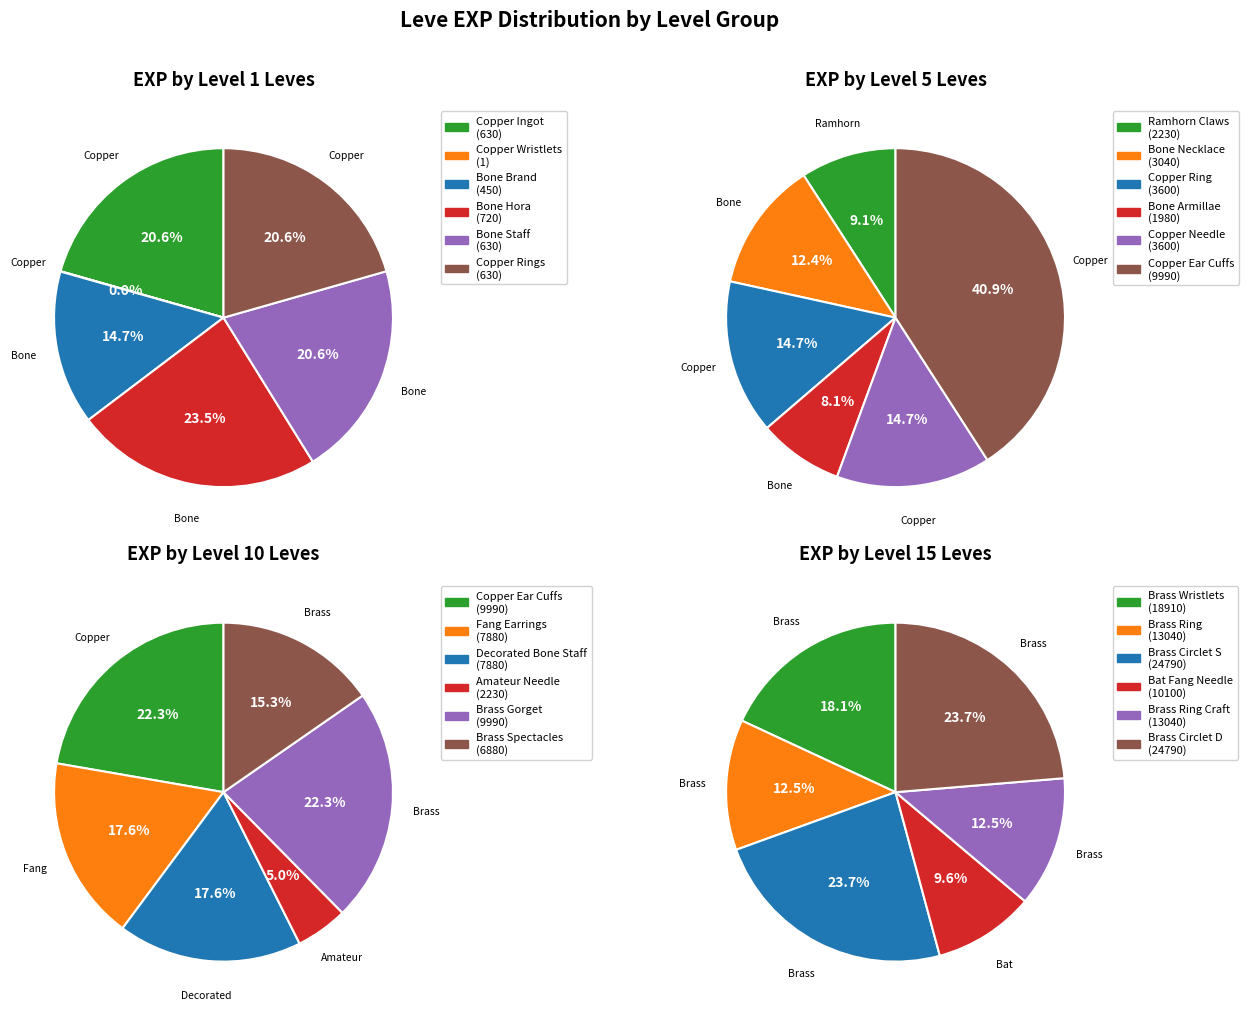

Rank the series by their maximum value, from lowest to highest.

Level 1, Level 5, Level 10, Level 15